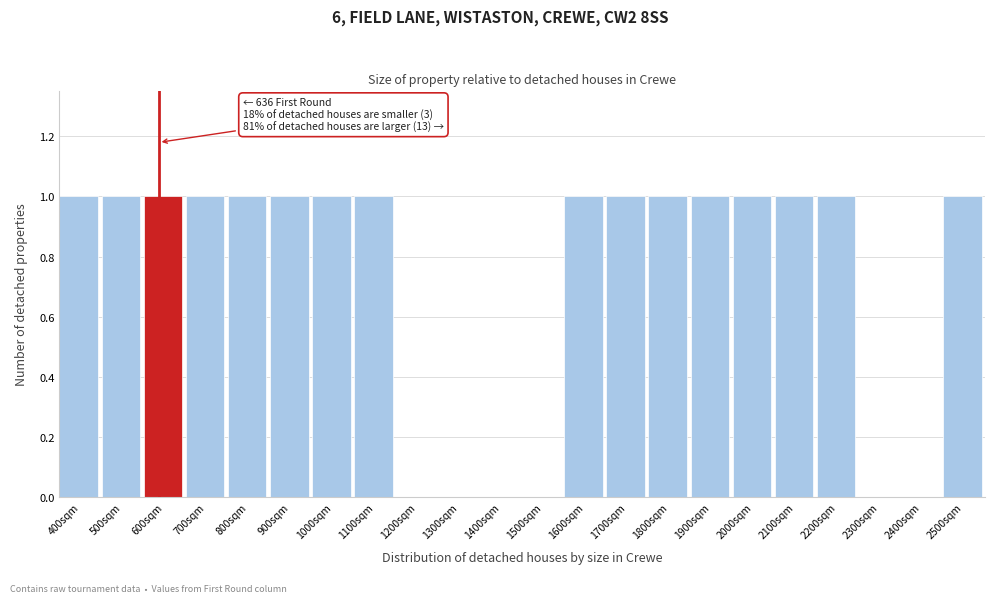

Reading left to right, transcribe all the data shown in this chart.

400sqm=1	500sqm=1	600sqm=1	700sqm=1	800sqm=1	900sqm=1	1000sqm=1	1100sqm=1	1200sqm=0	1300sqm=0	1400sqm=0	1500sqm=0	1600sqm=1	1700sqm=1	1800sqm=1	1900sqm=1	2000sqm=1	2100sqm=1	2200sqm=1	2300sqm=0	2400sqm=0	2500sqm=1